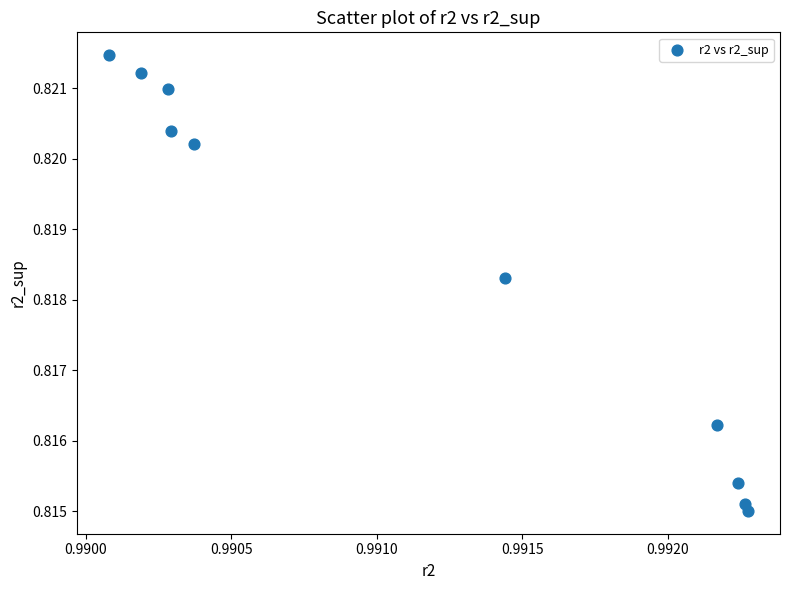

What is the average X value?

1.0